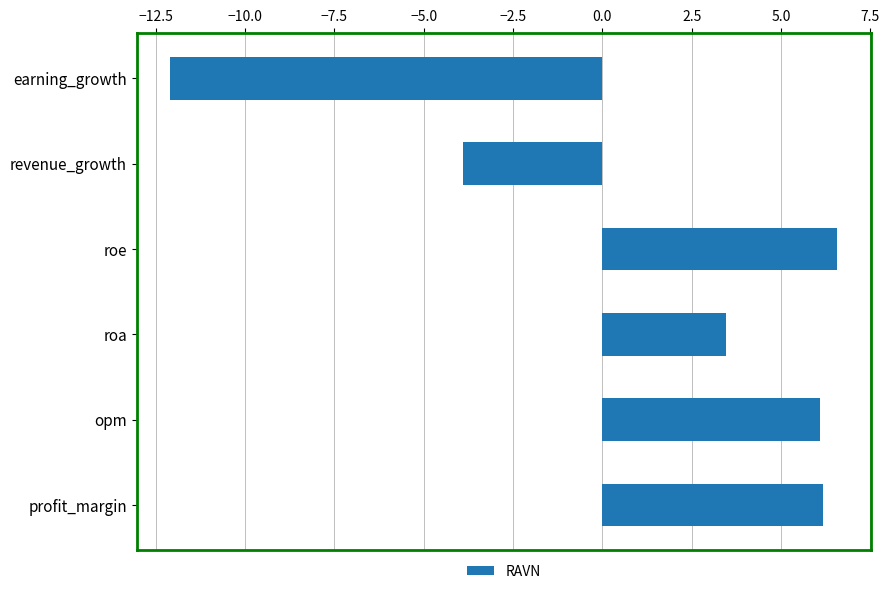

Approximately how many times larger is the value at profit_margin compared to opm?

1.0